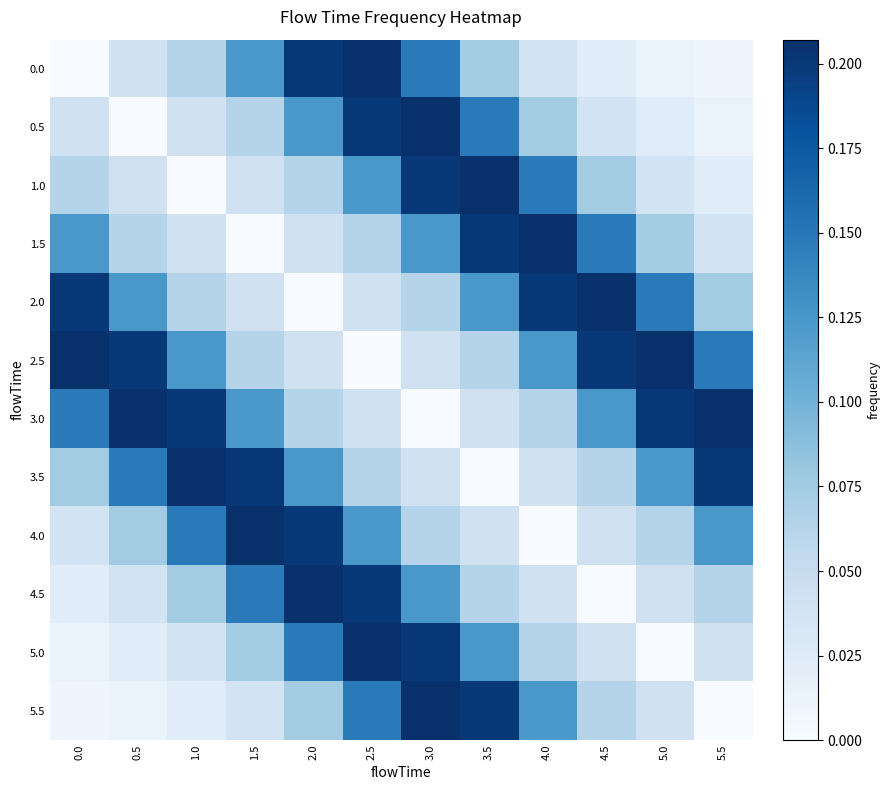

Reading left to right, what are all the values shown in this chart?

0.0: 0.0=0.0	0.5=0.0	1.0=0.1	1.5=0.1	2.0=0.2	2.5=0.2	3.0=0.1	3.5=0.1	4.0=0.0	4.5=0.0	5.0=0.0	5.5=0.0
0.5: 0.0=0.0	0.5=0.0	1.0=0.0	1.5=0.1	2.0=0.1	2.5=0.2	3.0=0.2	3.5=0.1	4.0=0.1	4.5=0.0	5.0=0.0	5.5=0.0
1.0: 0.0=0.1	0.5=0.0	1.0=0.0	1.5=0.0	2.0=0.1	2.5=0.1	3.0=0.2	3.5=0.2	4.0=0.1	4.5=0.1	5.0=0.0	5.5=0.0
1.5: 0.0=0.1	0.5=0.1	1.0=0.0	1.5=0.0	2.0=0.0	2.5=0.1	3.0=0.1	3.5=0.2	4.0=0.2	4.5=0.1	5.0=0.1	5.5=0.0
2.0: 0.0=0.2	0.5=0.1	1.0=0.1	1.5=0.0	2.0=0.0	2.5=0.0	3.0=0.1	3.5=0.1	4.0=0.2	4.5=0.2	5.0=0.1	5.5=0.1
2.5: 0.0=0.2	0.5=0.2	1.0=0.1	1.5=0.1	2.0=0.0	2.5=0.0	3.0=0.0	3.5=0.1	4.0=0.1	4.5=0.2	5.0=0.2	5.5=0.1
3.0: 0.0=0.1	0.5=0.2	1.0=0.2	1.5=0.1	2.0=0.1	2.5=0.0	3.0=0.0	3.5=0.0	4.0=0.1	4.5=0.1	5.0=0.2	5.5=0.2
3.5: 0.0=0.1	0.5=0.1	1.0=0.2	1.5=0.2	2.0=0.1	2.5=0.1	3.0=0.0	3.5=0.0	4.0=0.0	4.5=0.1	5.0=0.1	5.5=0.2
4.0: 0.0=0.0	0.5=0.1	1.0=0.1	1.5=0.2	2.0=0.2	2.5=0.1	3.0=0.1	3.5=0.0	4.0=0.0	4.5=0.0	5.0=0.1	5.5=0.1
4.5: 0.0=0.0	0.5=0.0	1.0=0.1	1.5=0.1	2.0=0.2	2.5=0.2	3.0=0.1	3.5=0.1	4.0=0.0	4.5=0.0	5.0=0.0	5.5=0.1
5.0: 0.0=0.0	0.5=0.0	1.0=0.0	1.5=0.1	2.0=0.1	2.5=0.2	3.0=0.2	3.5=0.1	4.0=0.1	4.5=0.0	5.0=0.0	5.5=0.0
5.5: 0.0=0.0	0.5=0.0	1.0=0.0	1.5=0.0	2.0=0.1	2.5=0.1	3.0=0.2	3.5=0.2	4.0=0.1	4.5=0.1	5.0=0.0	5.5=0.0